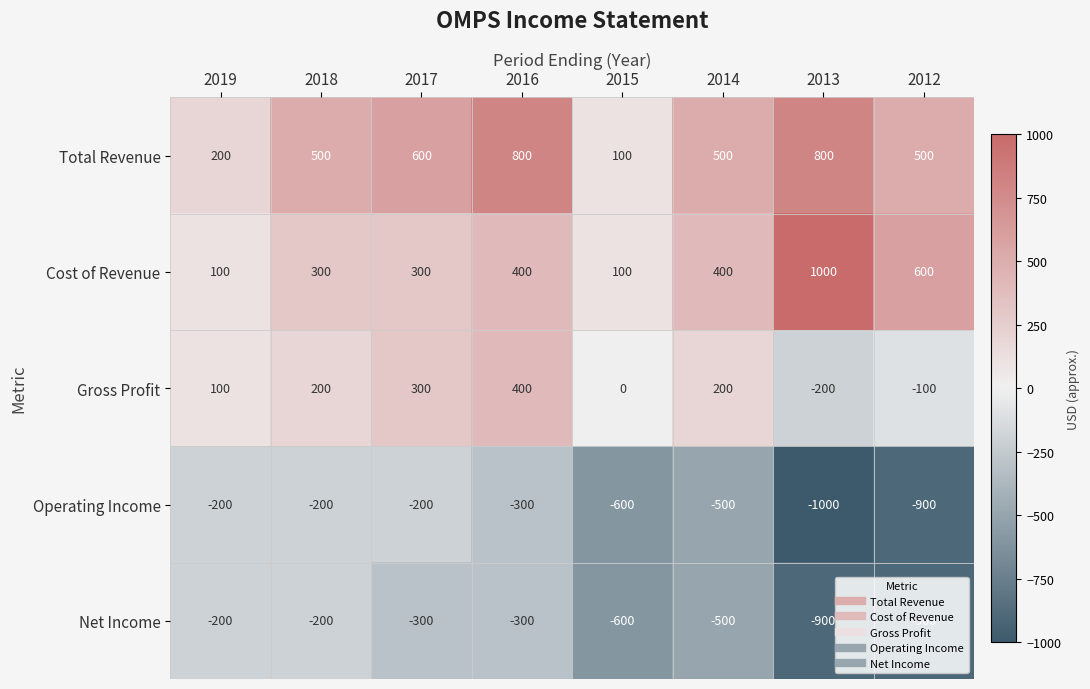

Where is Gross Profit nearest to the value 100?

2019